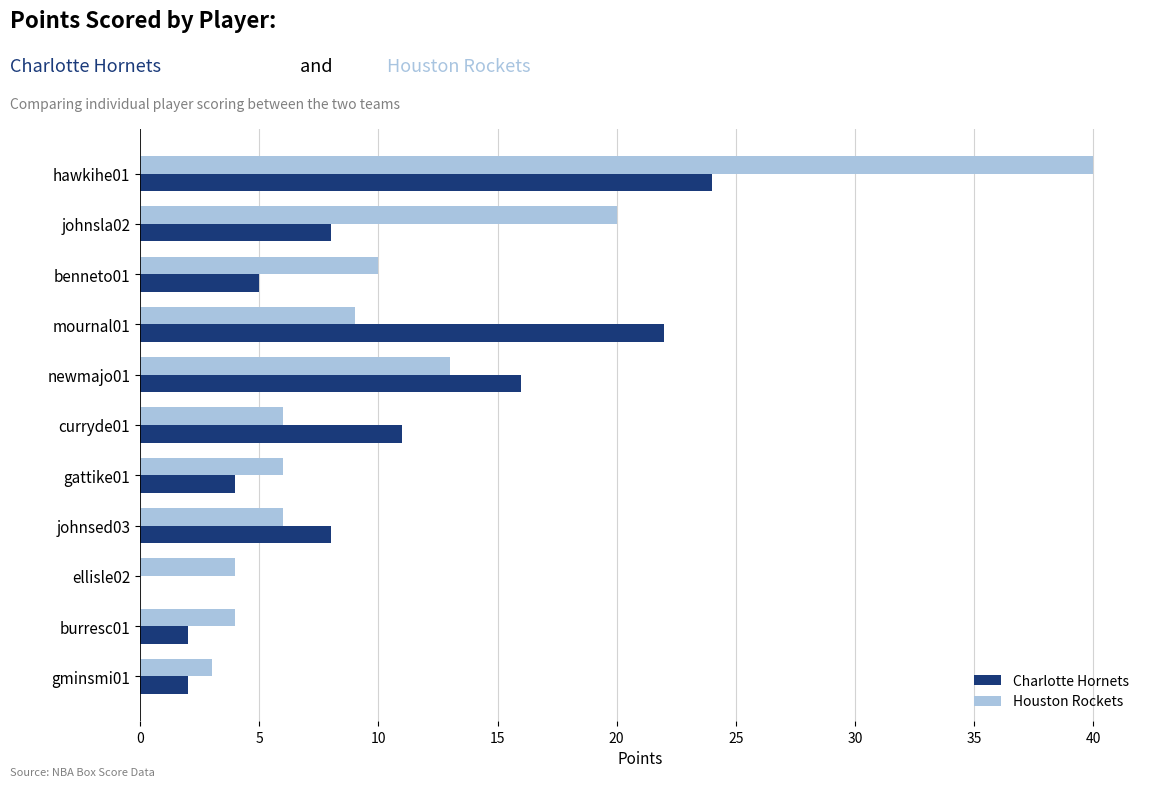

What is the average value of the Houston Rockets series?

11